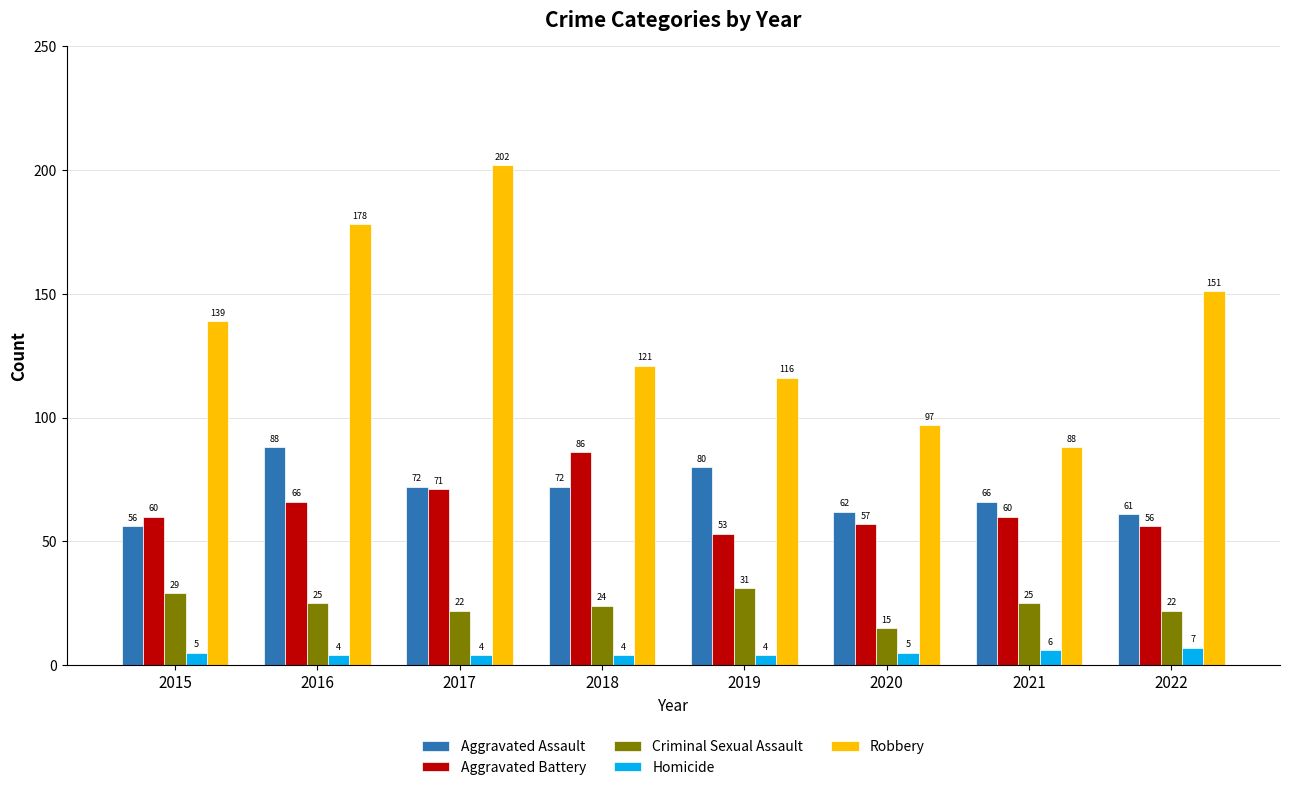

At which label does Aggravated Battery reach its minimum?

2019